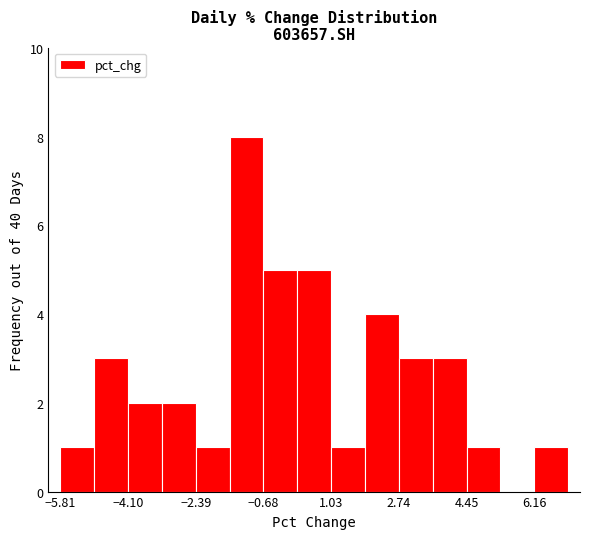

What is the height of the bar covering 1.0 to 1.8 on the x-axis? Neither the bar edges nor the heights are printed on the chart, so give them approximately, as read against the axes.

1